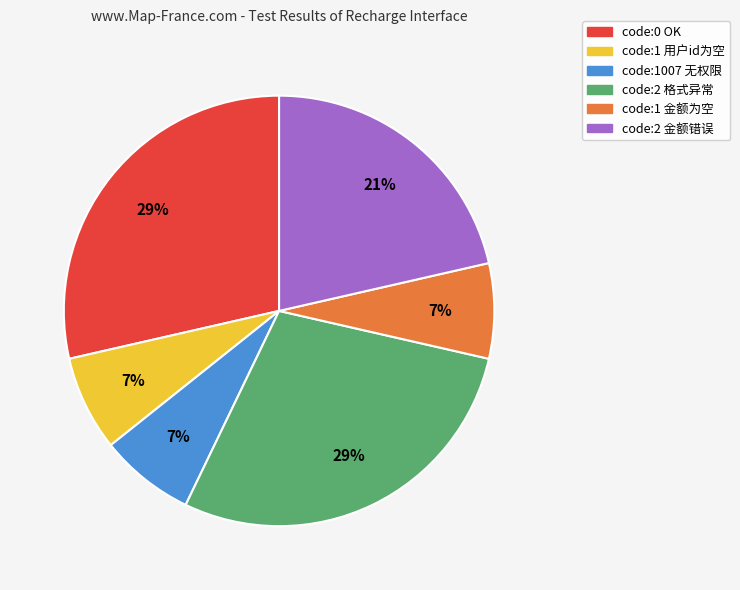

Is there a majority slice in this chart?

No